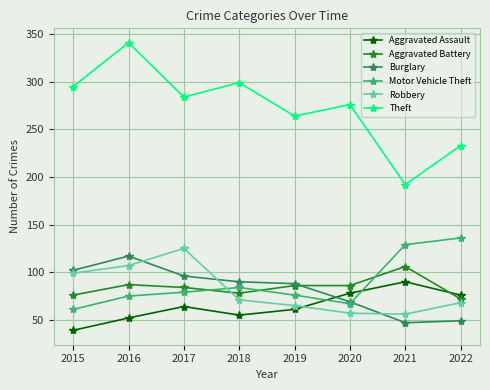

How many categories are shown in the chart?

8